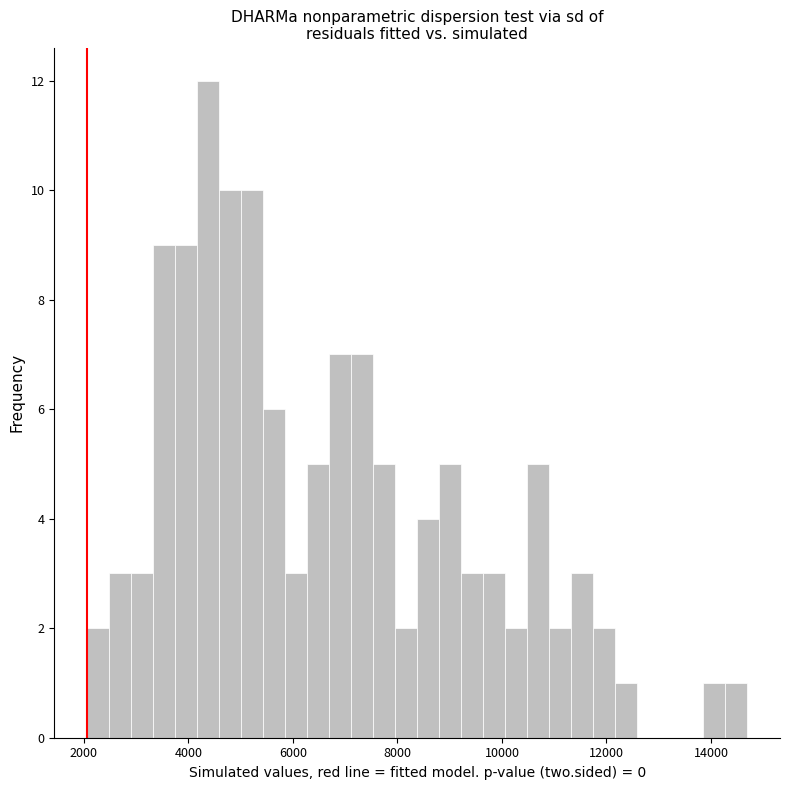

Around what value on the x-axis is the tallest bar? Give the approximate position of its centre, as read against the axis.

4400